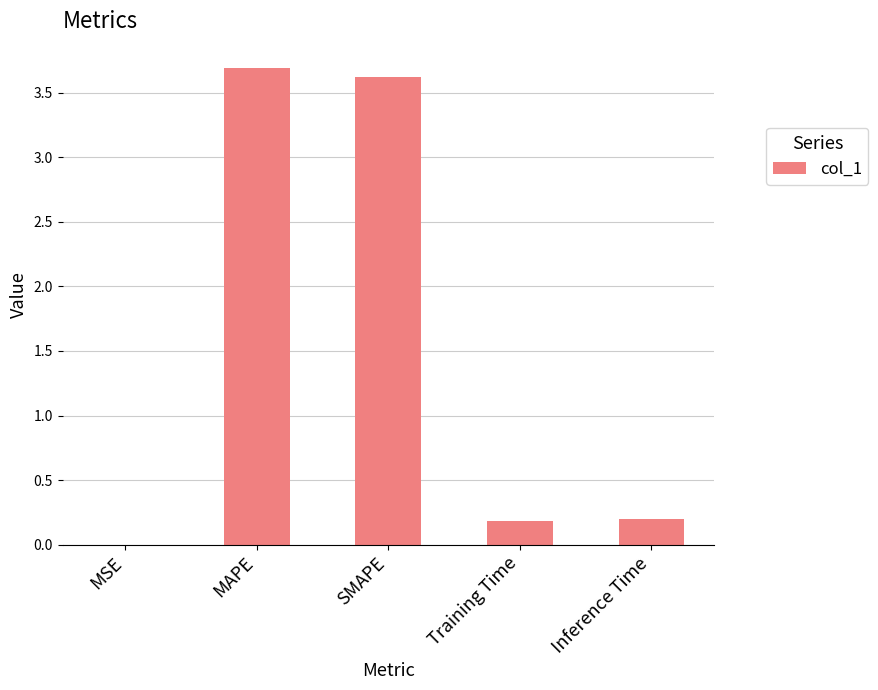

Which has a higher value, SMAPE or Inference Time?

SMAPE